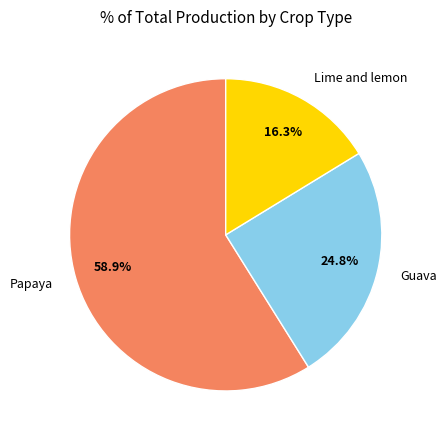

Which category has the smallest portion of the pie?

Lime and lemon